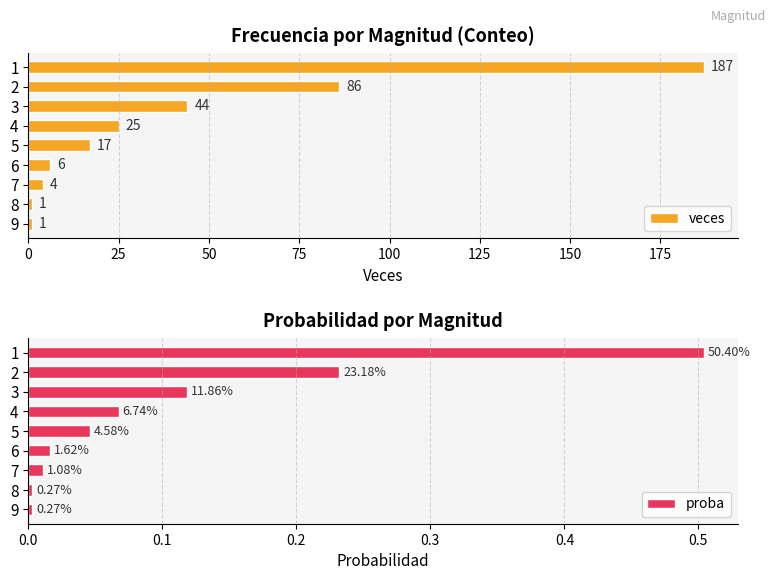

What is the difference between the second highest and second lowest values in the veces series?

85